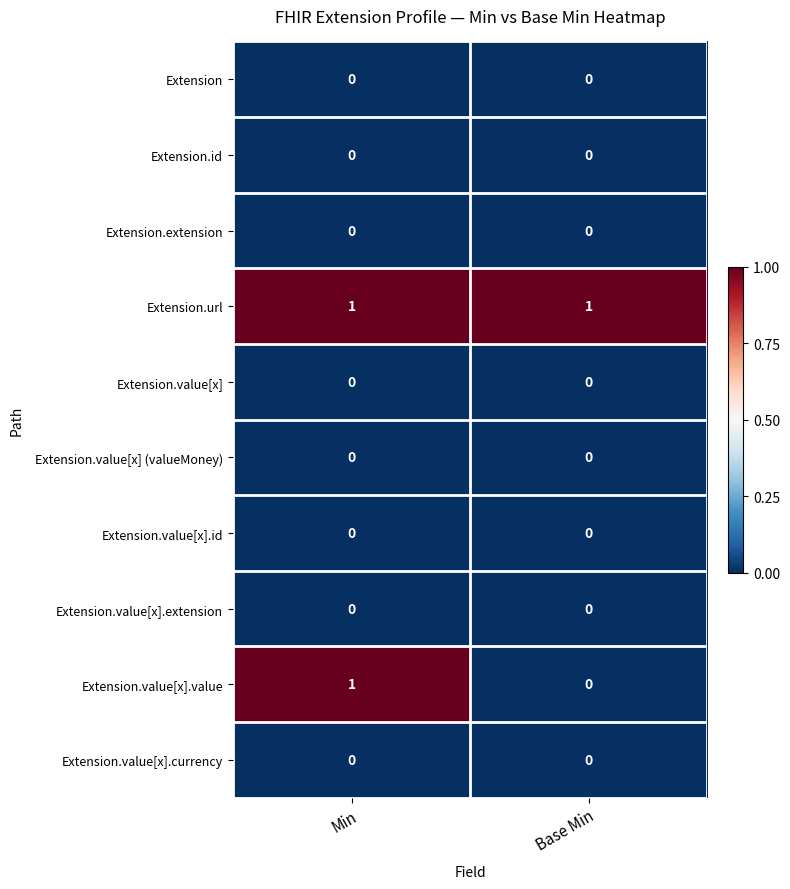

Count the number of data series in this chart.

10